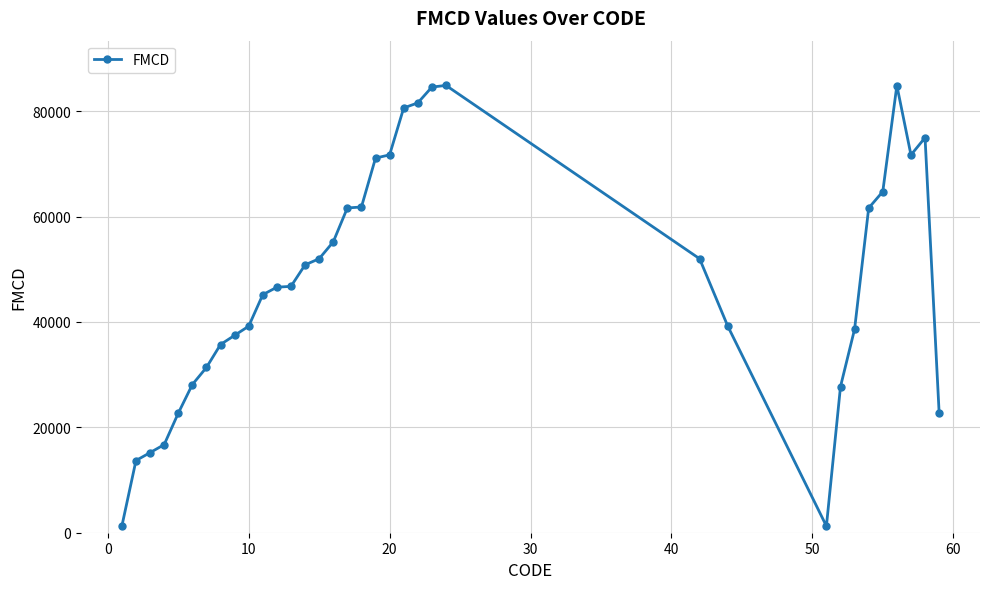

What is the value of the 2nd point from the left?

13700